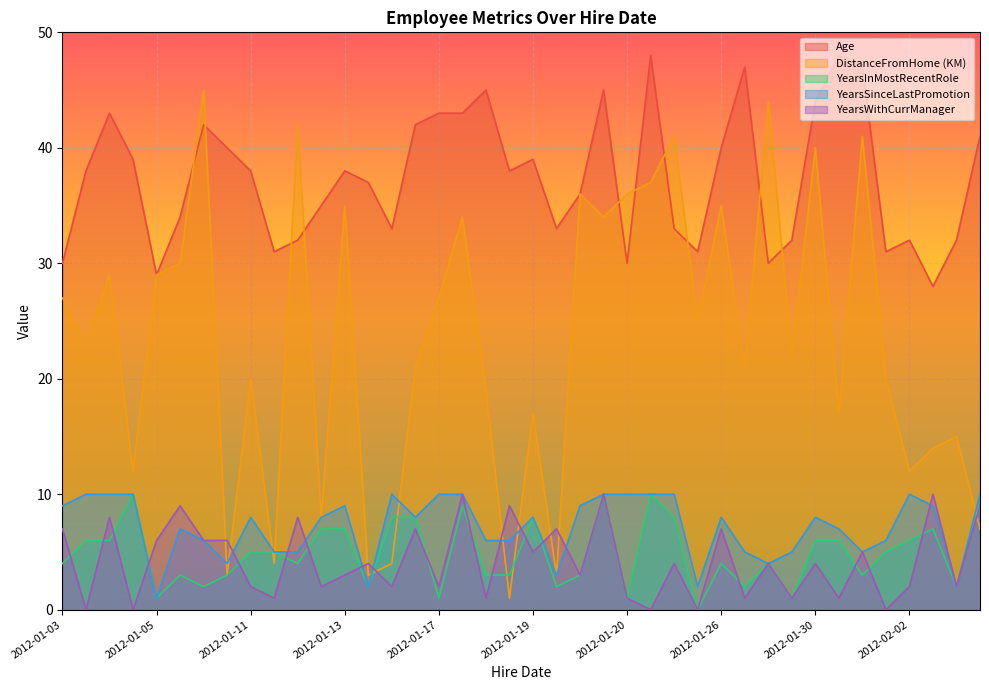

True or false: YearsInMostRecentRole and Age cross at least once.

False